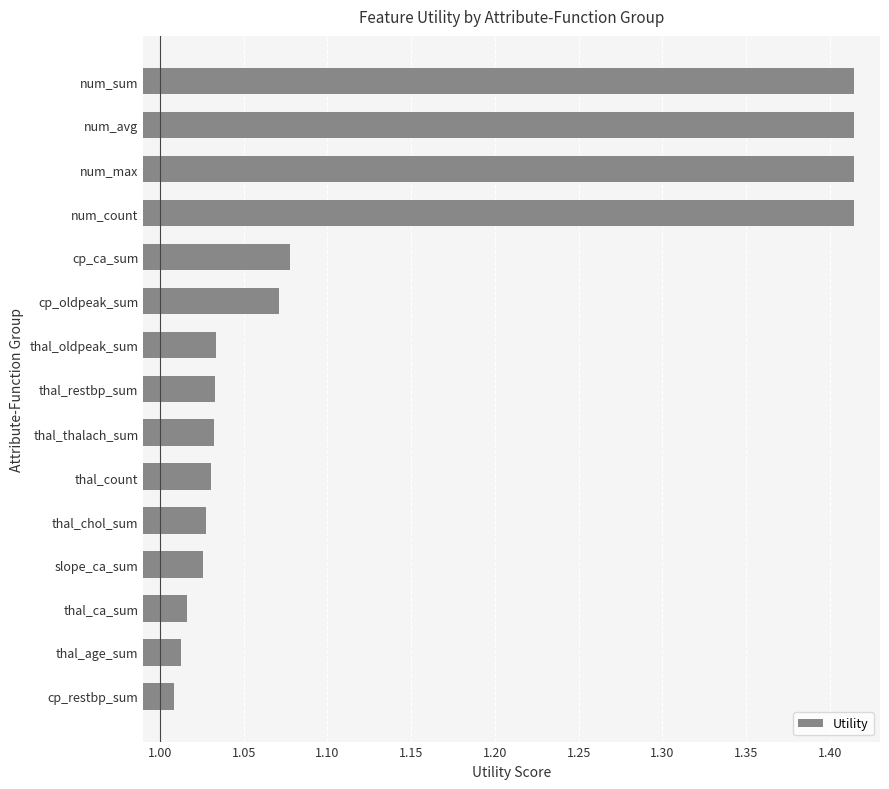

How many distinct data groups are displayed?

1